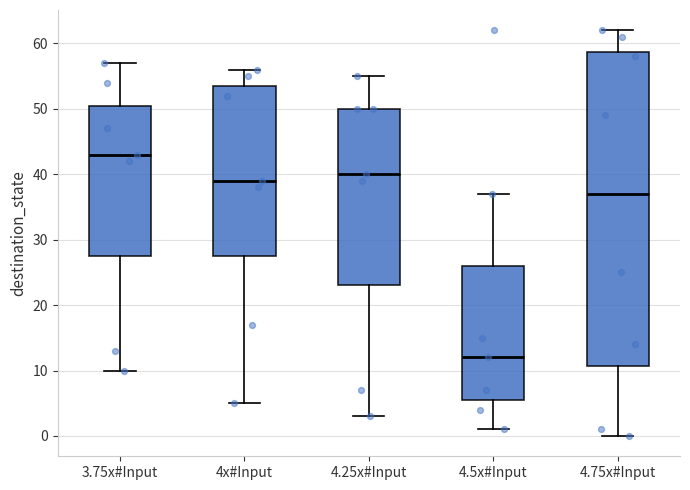

Reading left to right, transcribe this box plot: for each box, give where its median line is, the range the box spans, and where its two whiskers end, as read against the y-axis. The values are not printed on the chart, so give them approximately, as read against the axis.

3.75x#Input: median 43, box 28 to 51, whiskers 10 to 57
4x#Input: median 39, box 28 to 54, whiskers 5 to 56
4.25x#Input: median 40, box 23 to 50, whiskers 3 to 55
4.5x#Input: median 12, box 6 to 26, whiskers 1 to 37
4.75x#Input: median 37, box 11 to 59, whiskers 0 to 62